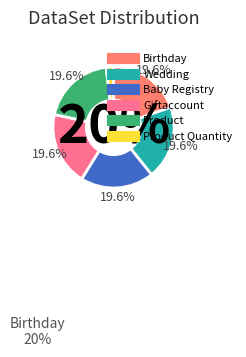

Count the number of slices in the pie.

6